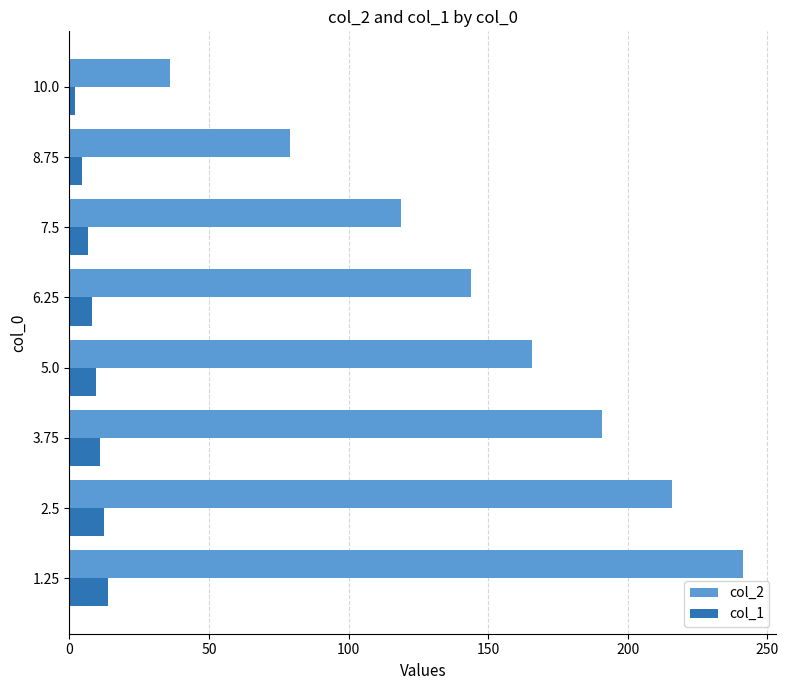

The value of col_2 at 8.75 is 79.2. True or false?

True